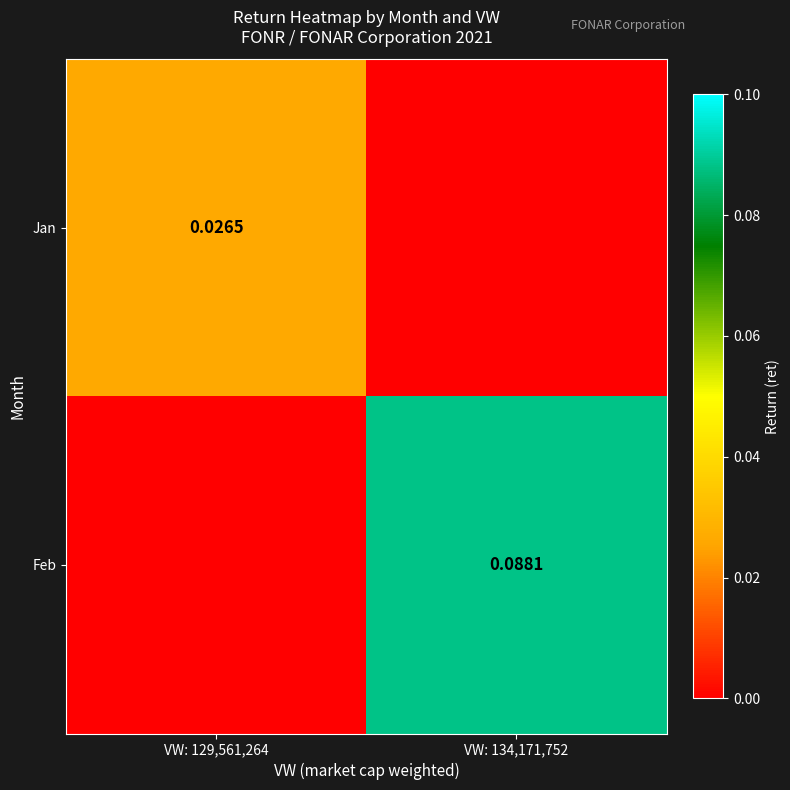

Which label corresponds to the largest value in the chart?

VW: 134,171,752